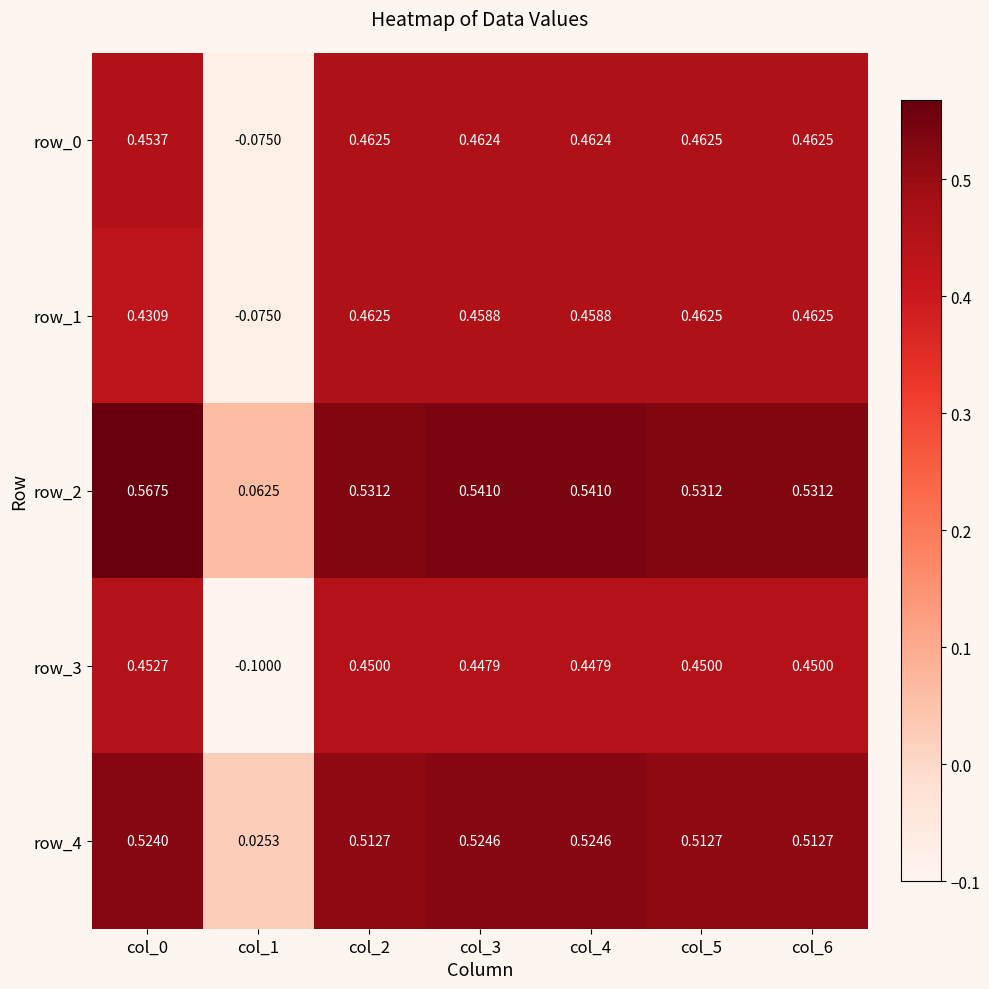

At which category does the chart reach its minimum across all series?

col_1